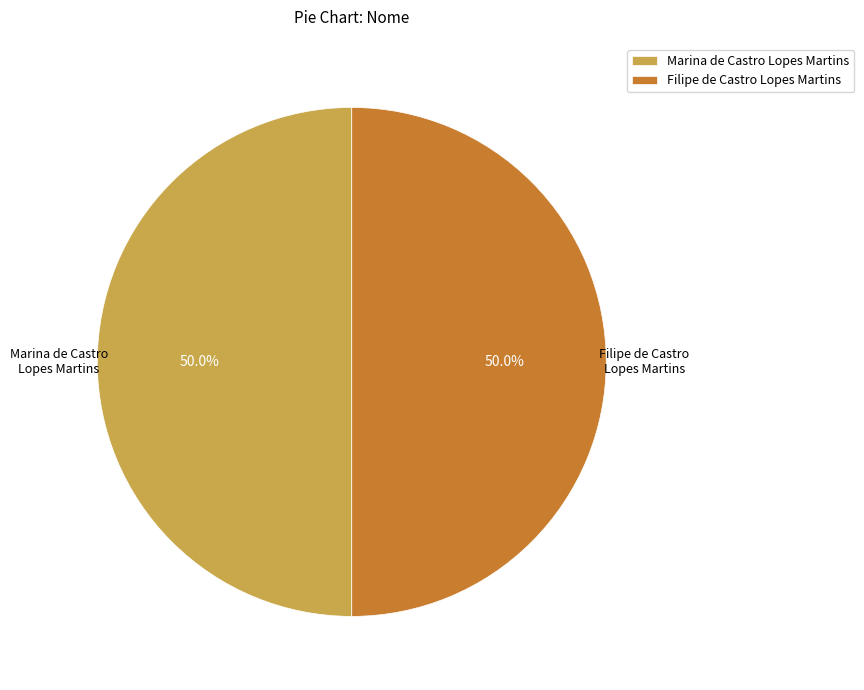

Combined, do Marina de Castro Lopes Martins and Filipe de Castro Lopes Martins account for over 50%?

Yes